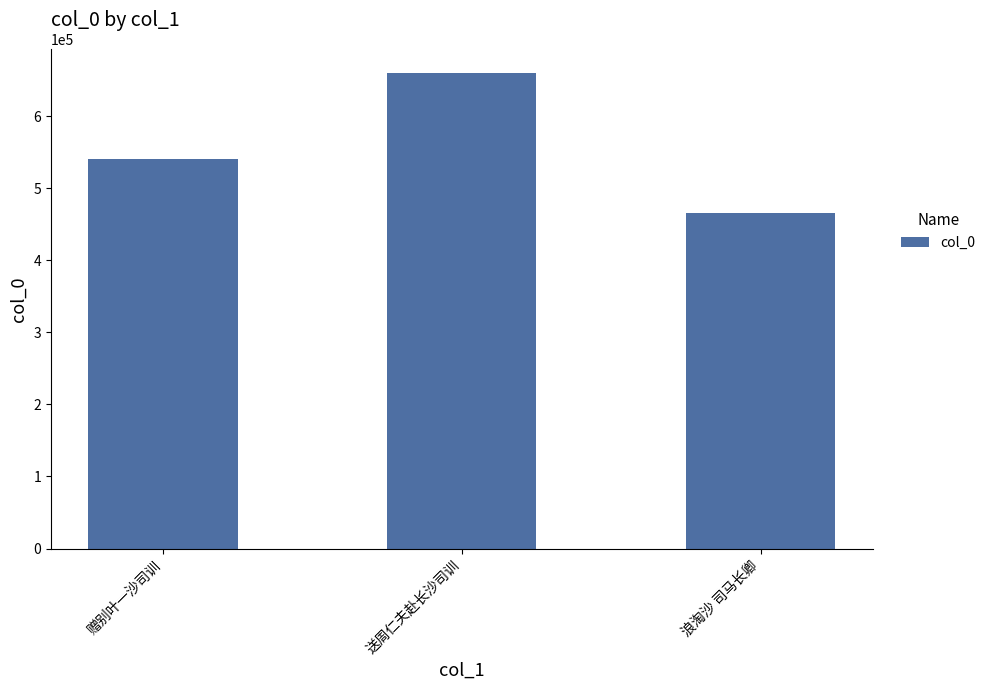

Rank the categories by value from lowest to highest.

浪淘沙 司马长卿, 赠别叶一沙司训, 送周仁夫赴长沙司训